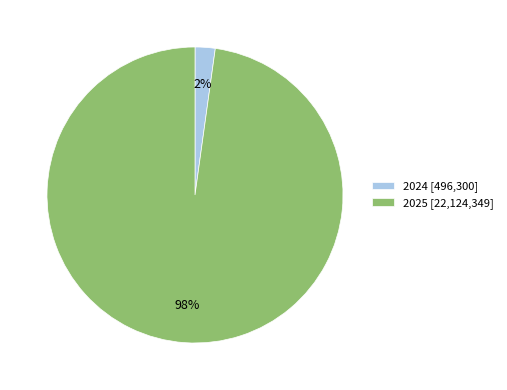

Is it true that 2025 is 98% of the pie?

True